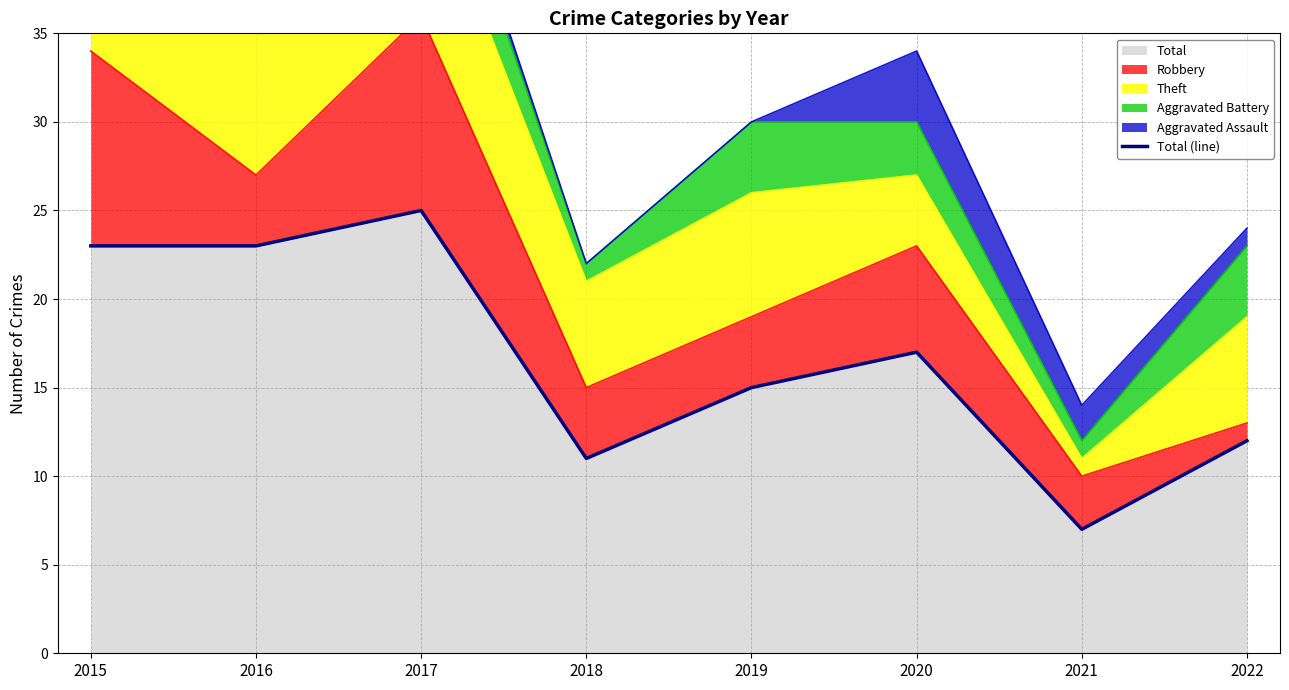

Reading left to right, list all the values displayed in this chart.

23	23	25	11	15	17	7	12